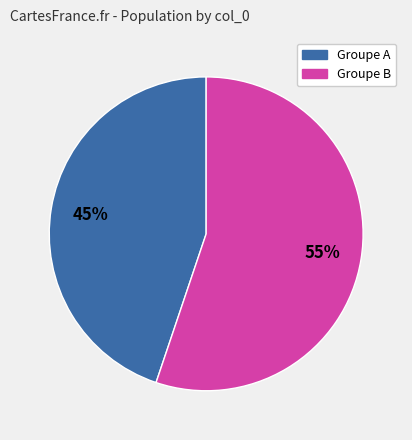

To the nearest percent, what is the difference between the largest and smallest slice percentages?

10%